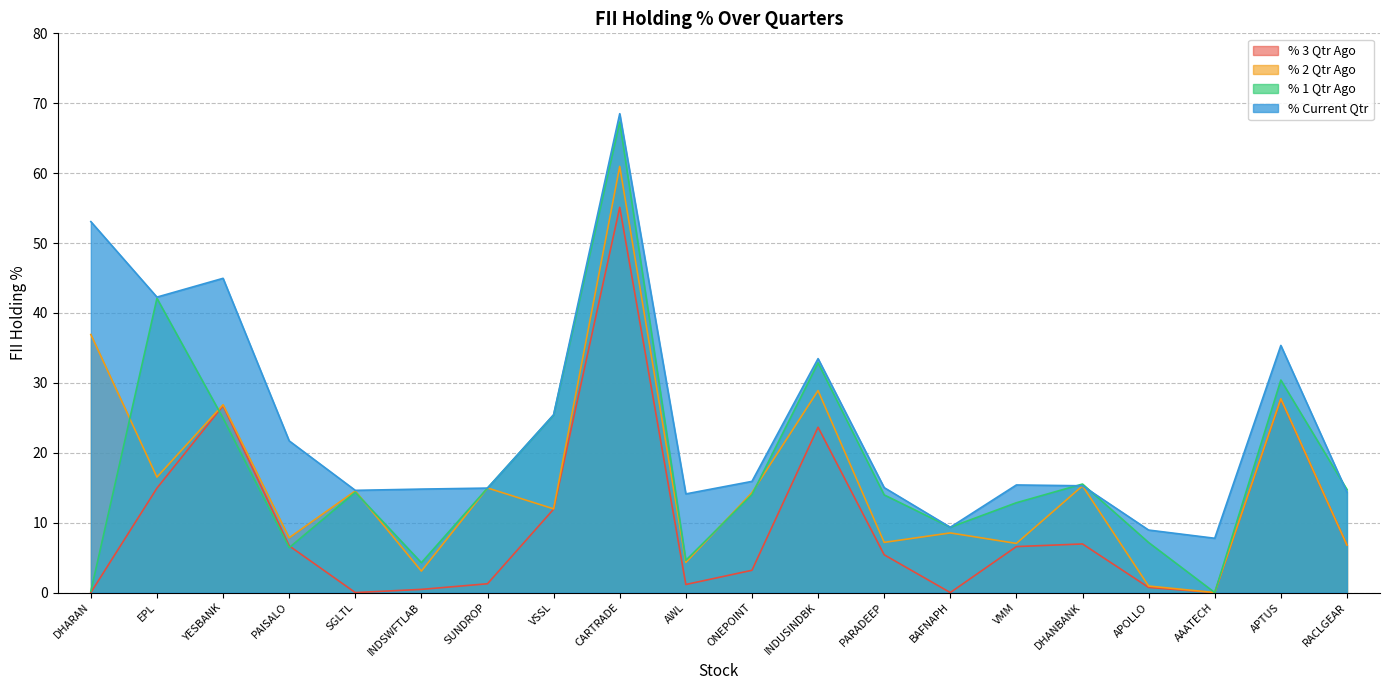

What position from the left is PARADEEP?

13